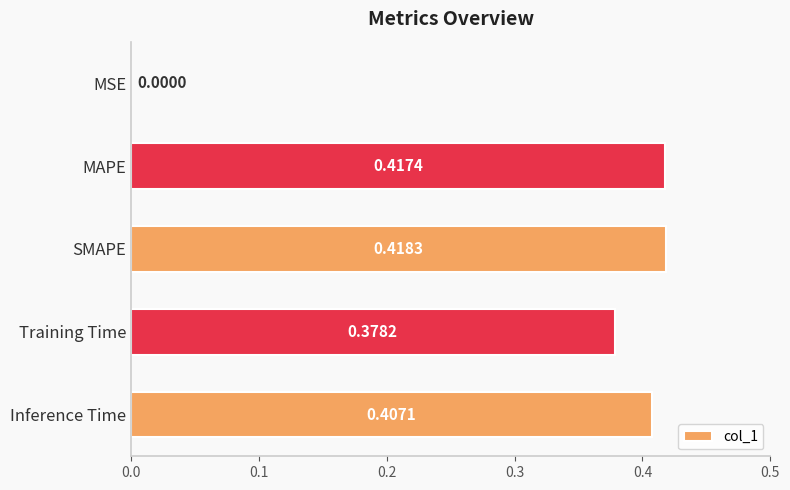

Which has a higher value, SMAPE or Inference Time?

SMAPE